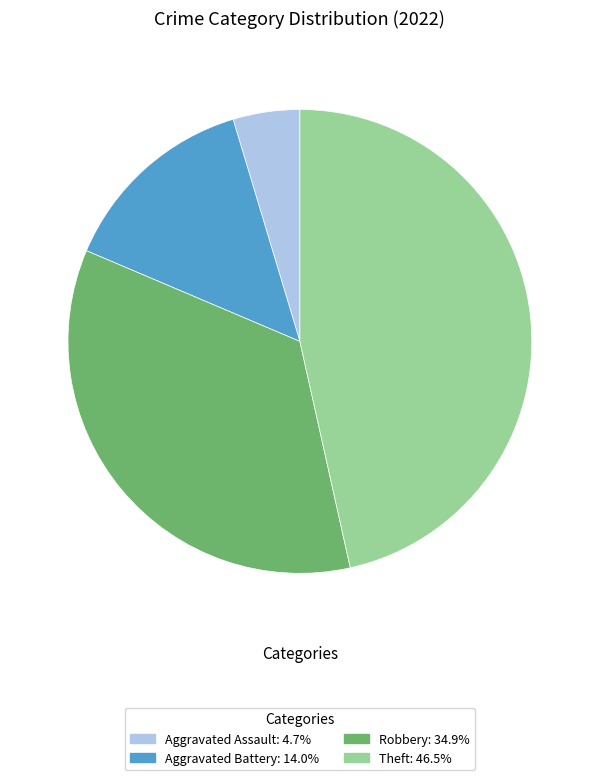

Count the number of slices in the pie.

4